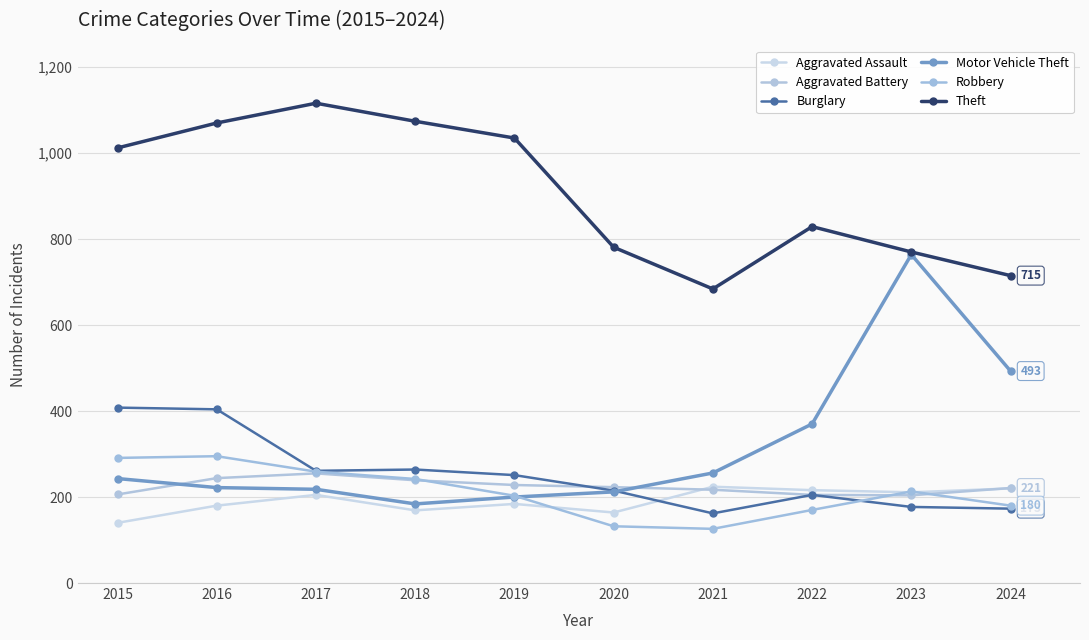

True or false: Robbery has more than 2 points higher than both neighbors.

False